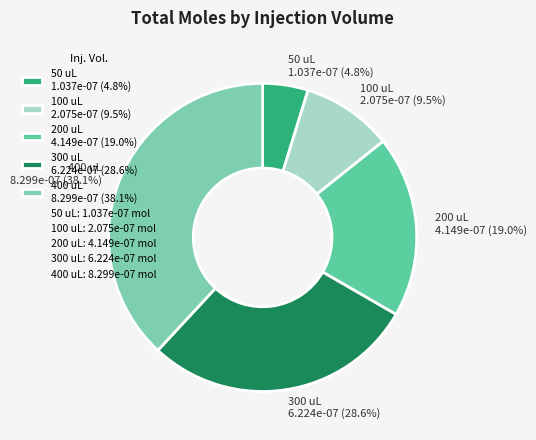

Do 100 uL and 50 uL together represent more than half of the pie?

No